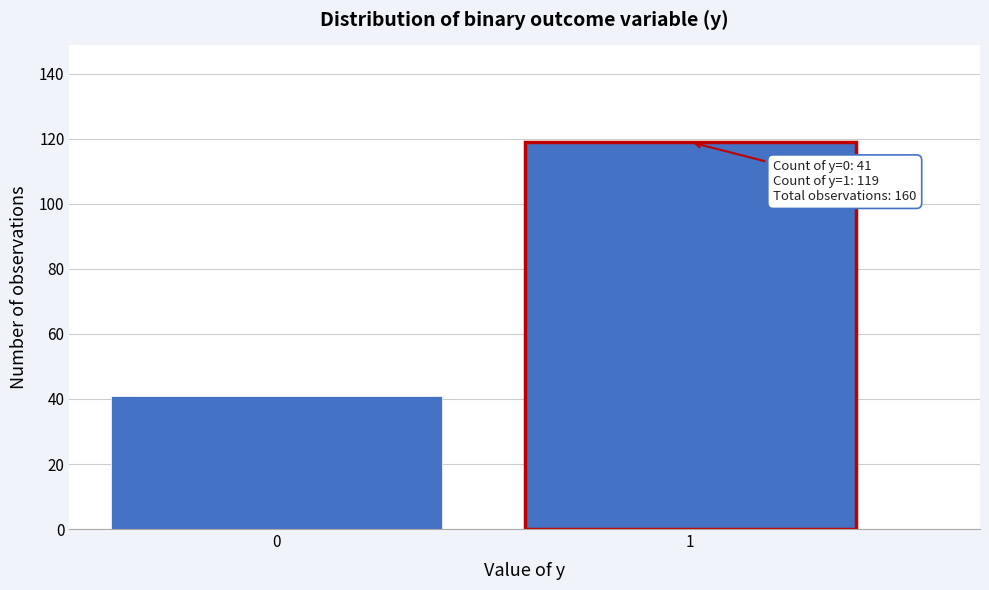

Reading left to right, what are all the values shown in this chart?

41	119